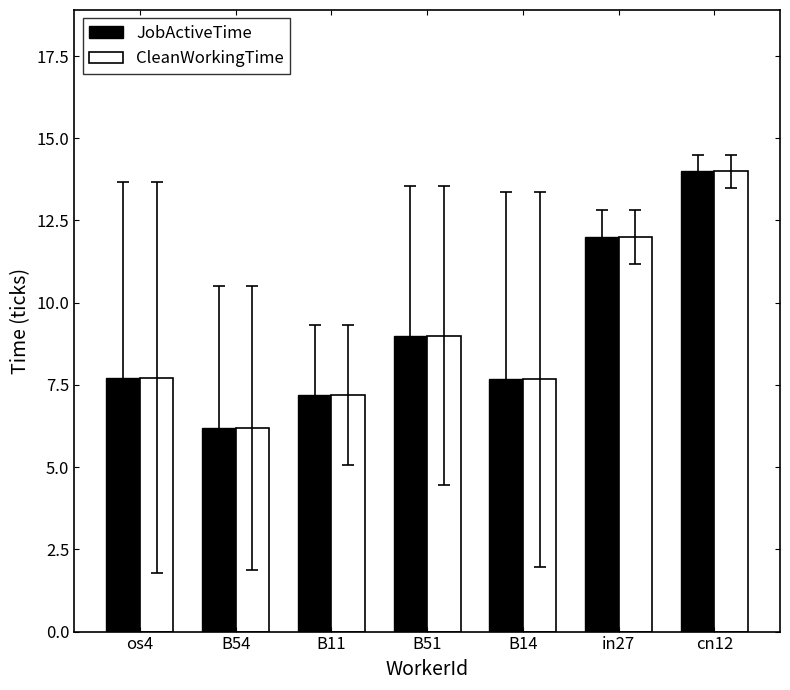

Is the value of CleanWorkingTime at B51 greater than the value of JobActiveTime at B11?

Yes